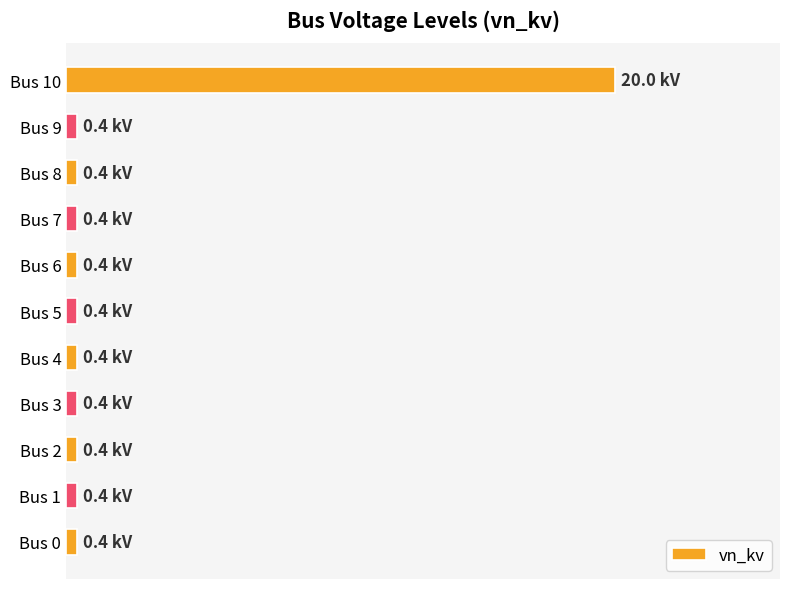

Does the chart contain any negative values?

No